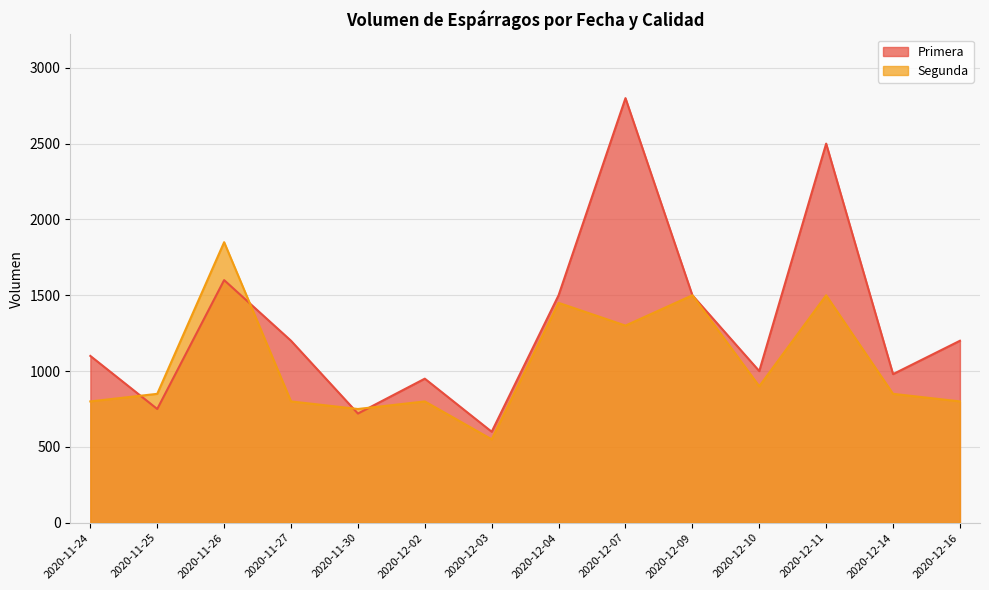

What is the average value of the Primera line series?

1314